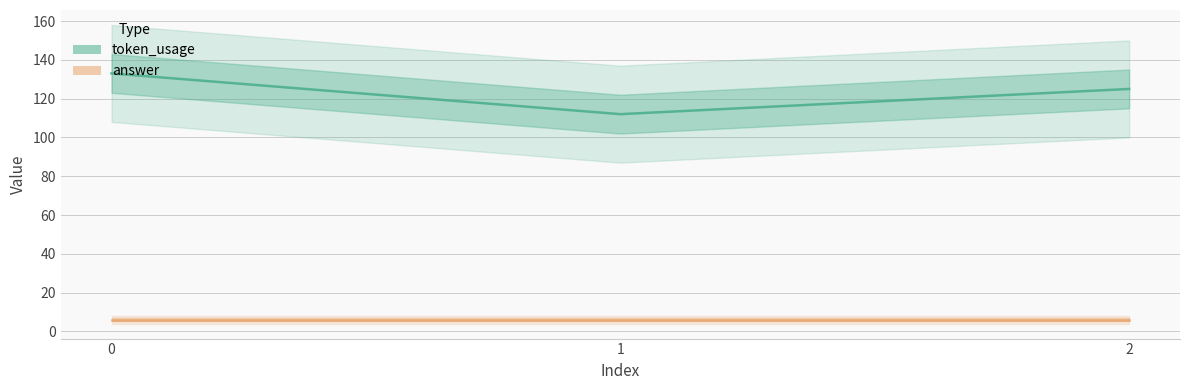

At how many categories does at least one series exceed 20?

3